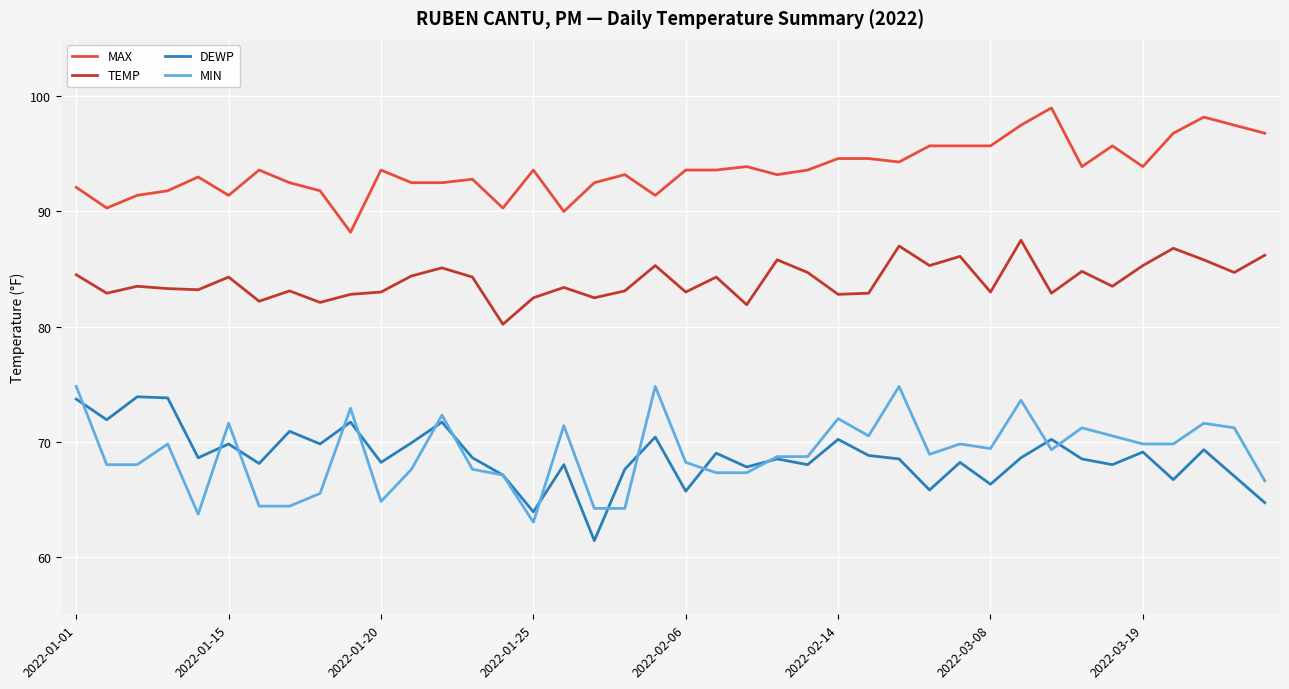

What is the maximum value for TEMP?

87.5